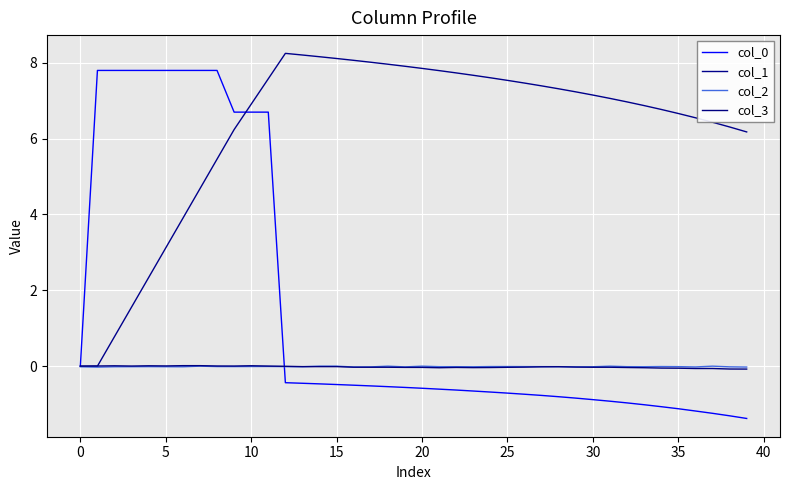

Is this an area chart (filled region under the line)?

No